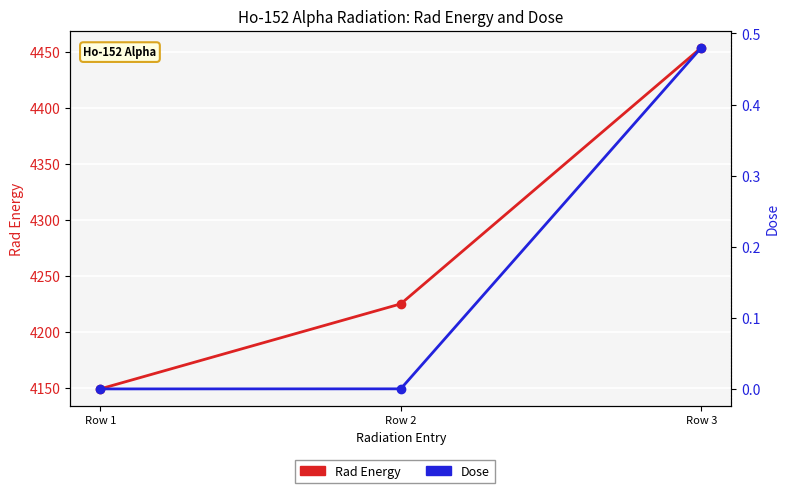

Reading right to left, list all the values displayed in this chart.

Rad Energy: 4454.0	4225.0	4149.0
Dose: 0.5	0.0	0.0